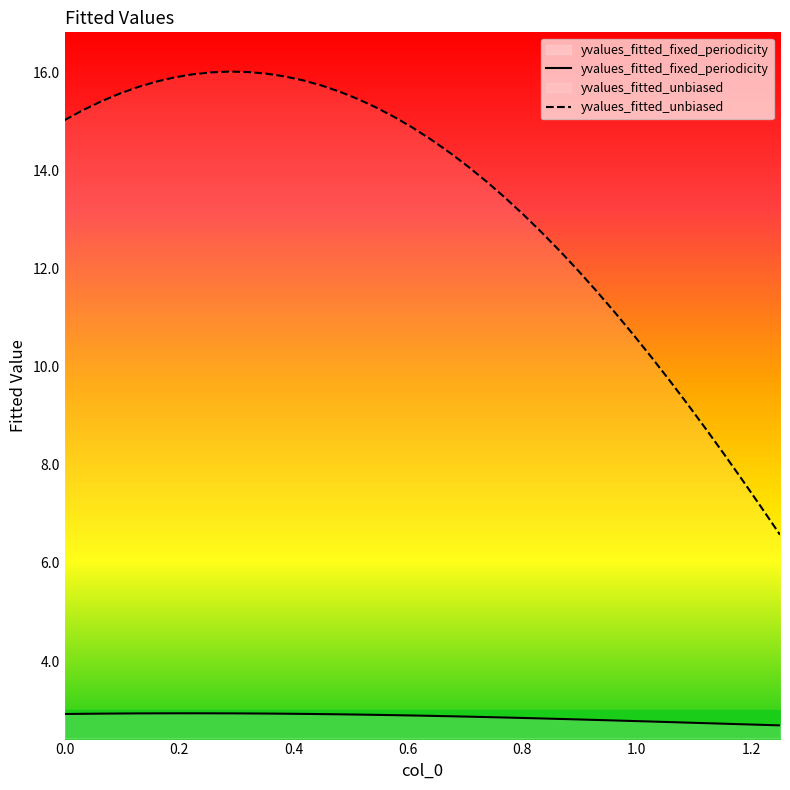

What is the smallest value displayed?

2.7